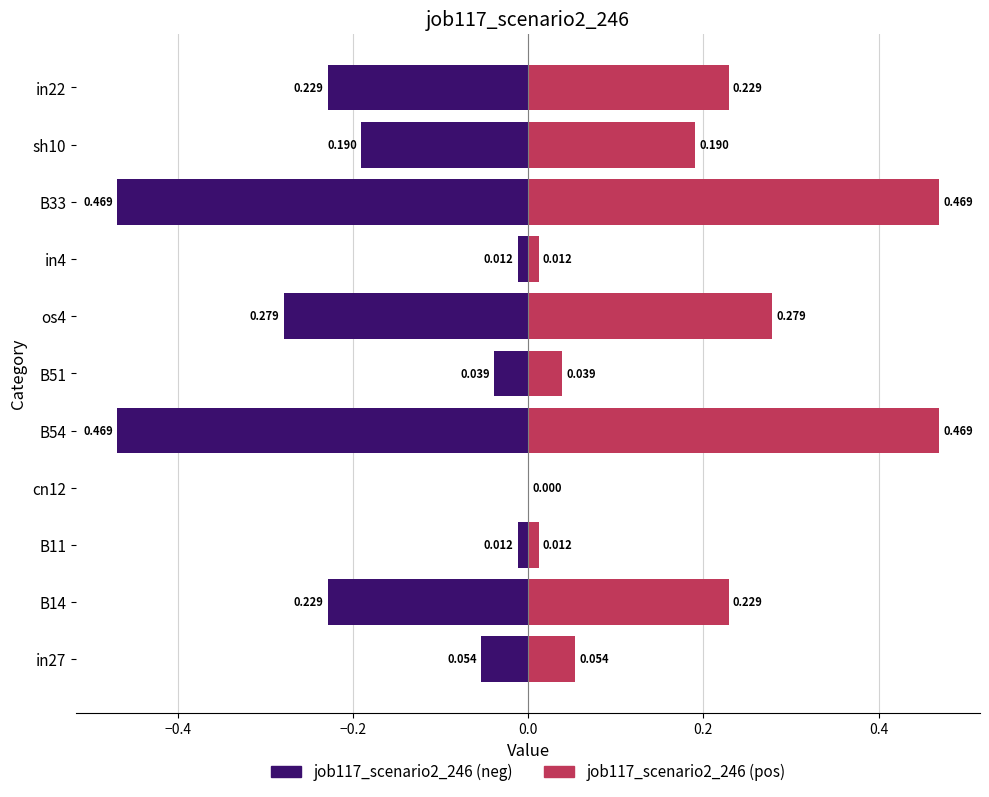

Between in27 and B11, which is larger?

B11